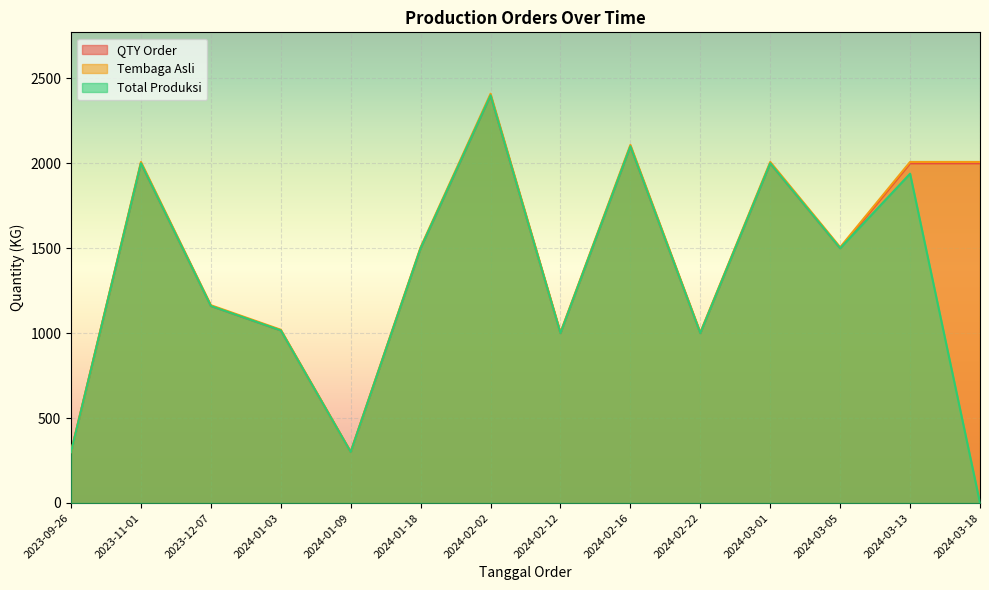

True or false: QTY Order and Total Produksi intersect in this chart.

False